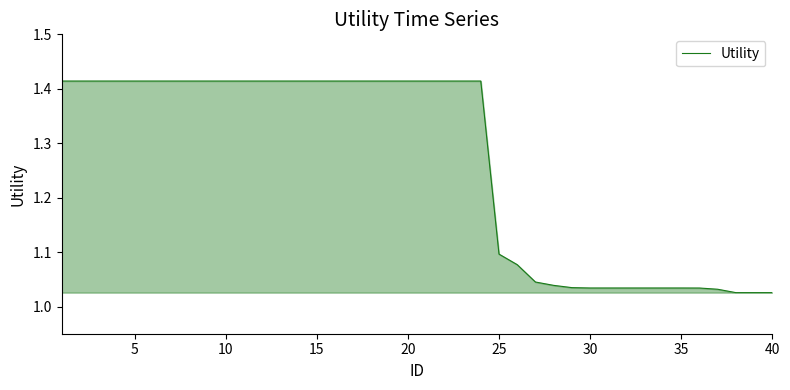

How many lines are shown in the chart?

1